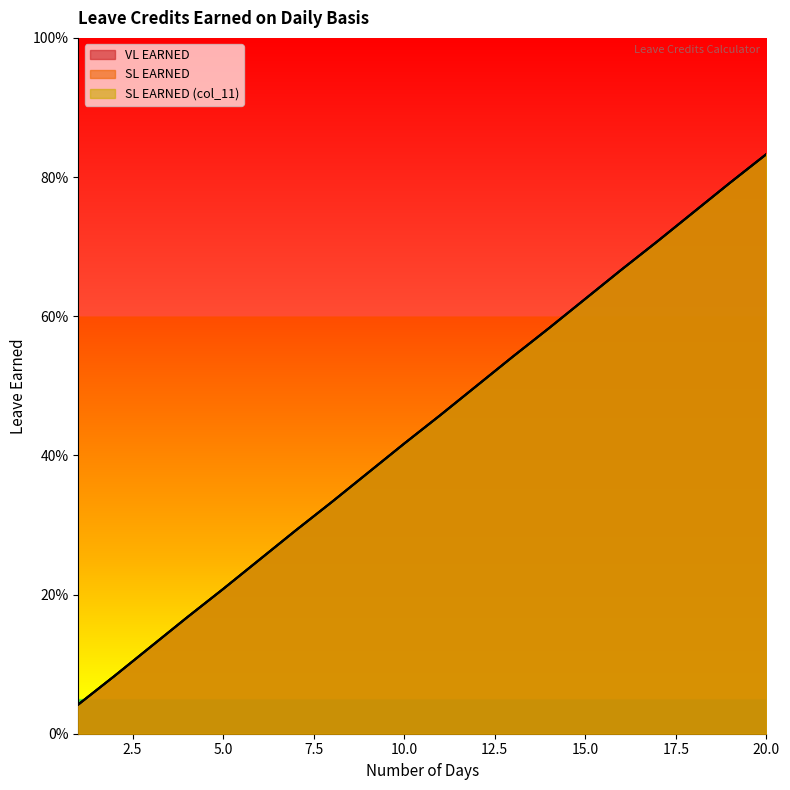

Reading right to left, extract all data points from this chart.

VL EARNED: 0.8	0.8	0.8	0.7	0.7	0.6	0.6	0.5	0.5	0.5	0.4	0.4	0.3	0.3	0.2	0.2	0.2	0.1	0.1	0.0
SL EARNED: 0.8	0.8	0.8	0.7	0.7	0.6	0.6	0.5	0.5	0.5	0.4	0.4	0.3	0.3	0.2	0.2	0.2	0.1	0.1	0.0
SL EARNED (col_11): 0.8	0.8	0.8	0.7	0.7	0.6	0.6	0.5	0.5	0.5	0.4	0.4	0.3	0.3	0.2	0.2	0.2	0.1	0.1	0.0